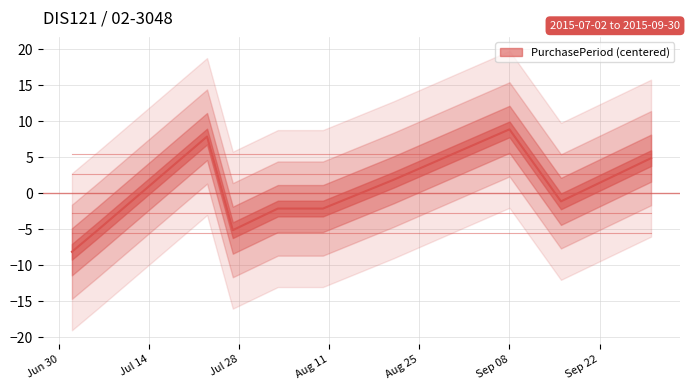

Is it true that the value at 2015-08-21 is 1.9?

True